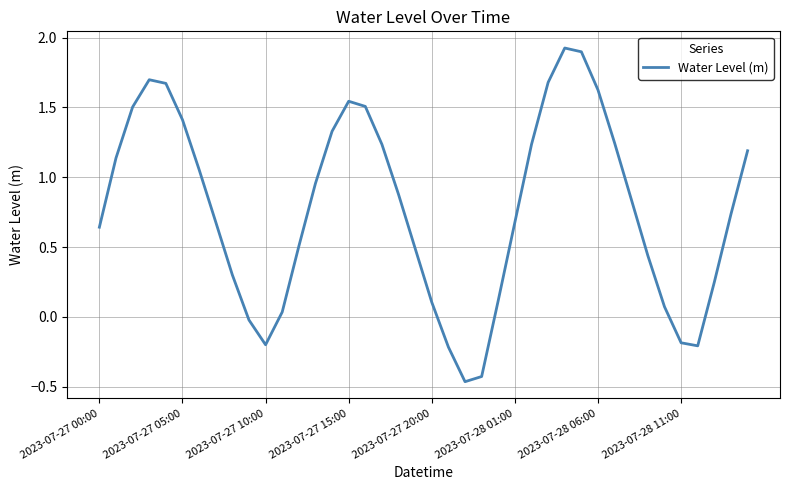

What is the difference between the maximum and minimum values?

2.4